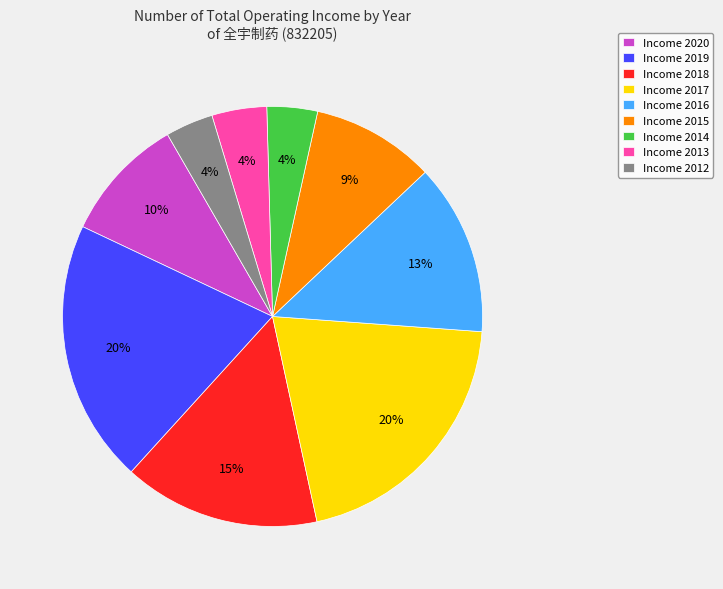

Does Income 2020 account for over 50% of the chart?

No